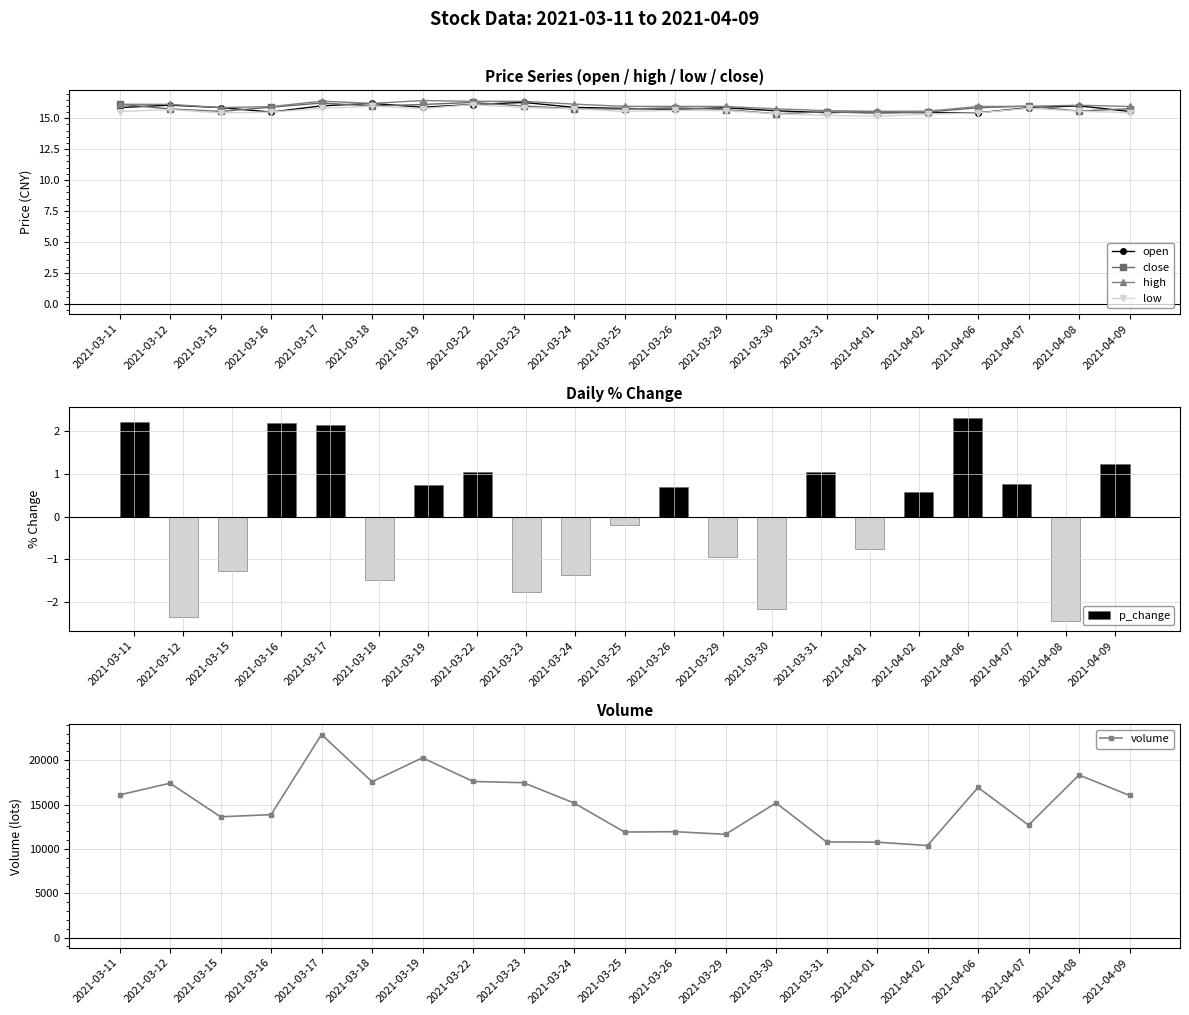

What is the minimum value for volume?

10384.3